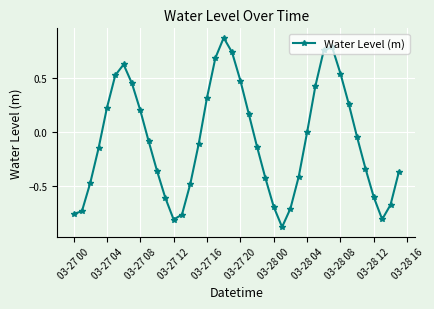

Count the number of data series in this chart.

1